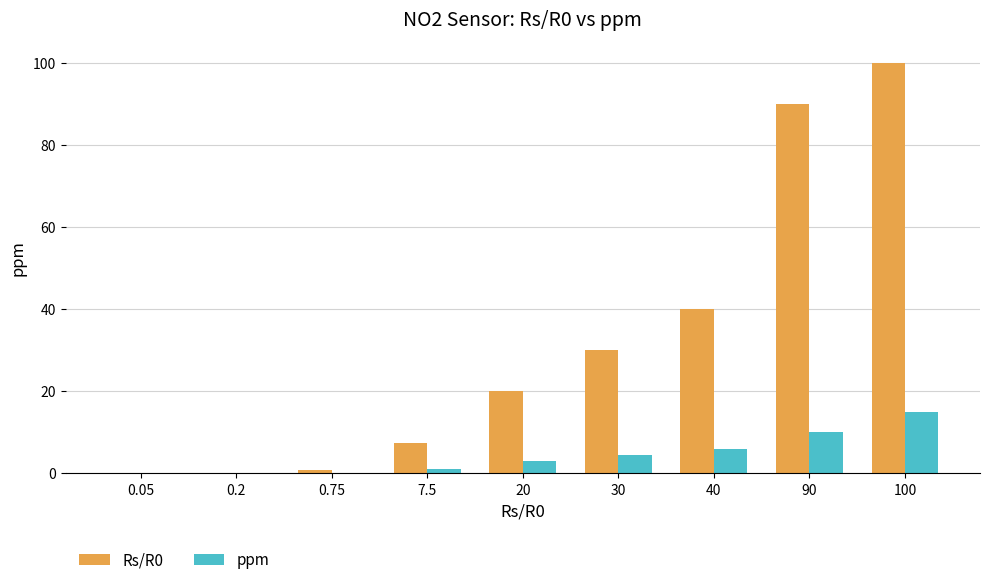

Which label corresponds to the largest value in the chart?

100